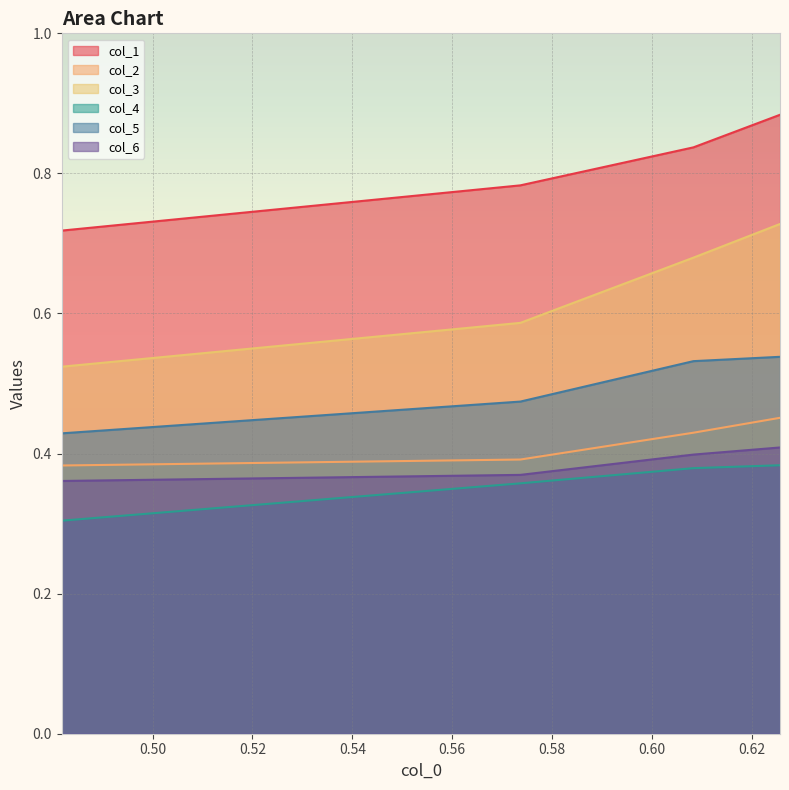

Which series has the widest spread of values?

col_3